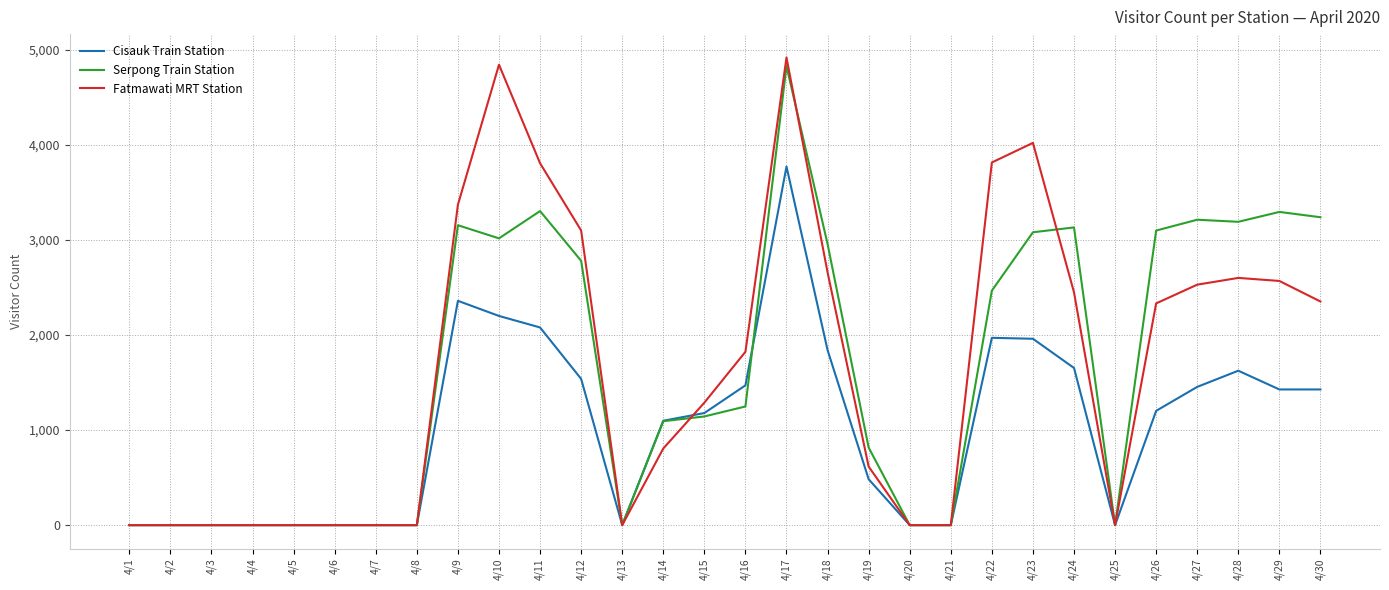

What are all the series names shown in the legend?

Cisauk Train Station, Serpong Train Station, Fatmawati MRT Station